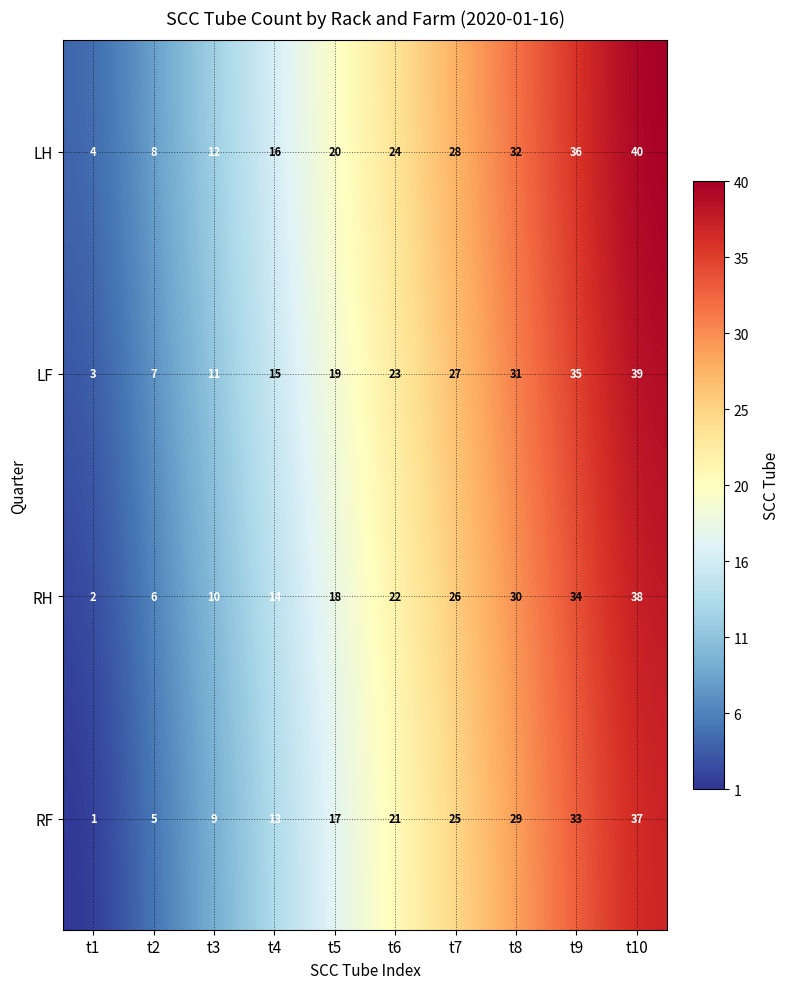

Rank the series at t10 from lowest to highest value.

RF, RH, LF, LH